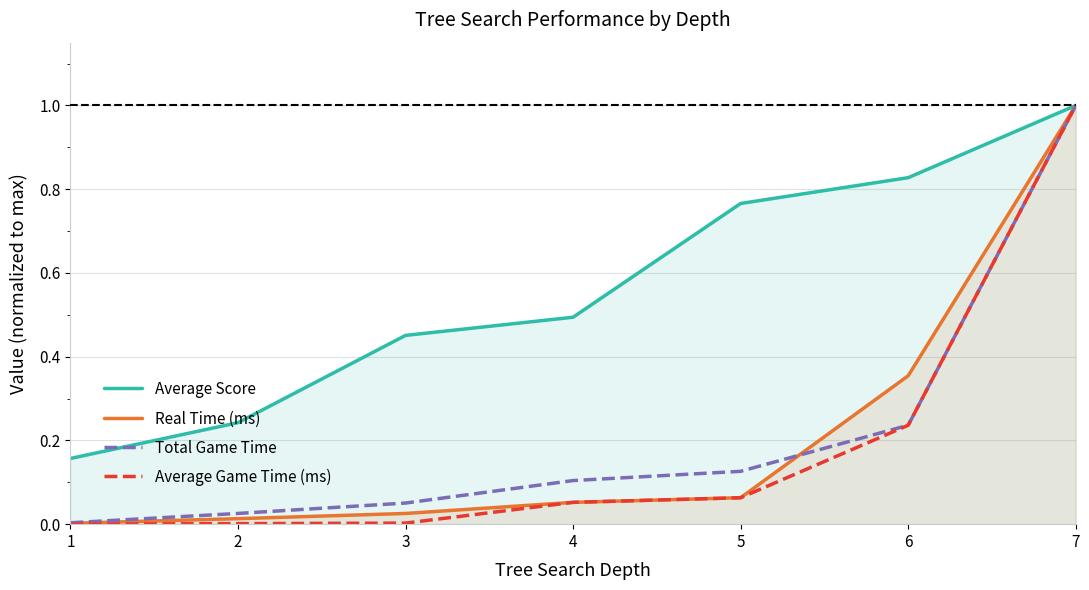

True or false: Average Game Time (ms) and Total Game Time intersect in this chart.

True